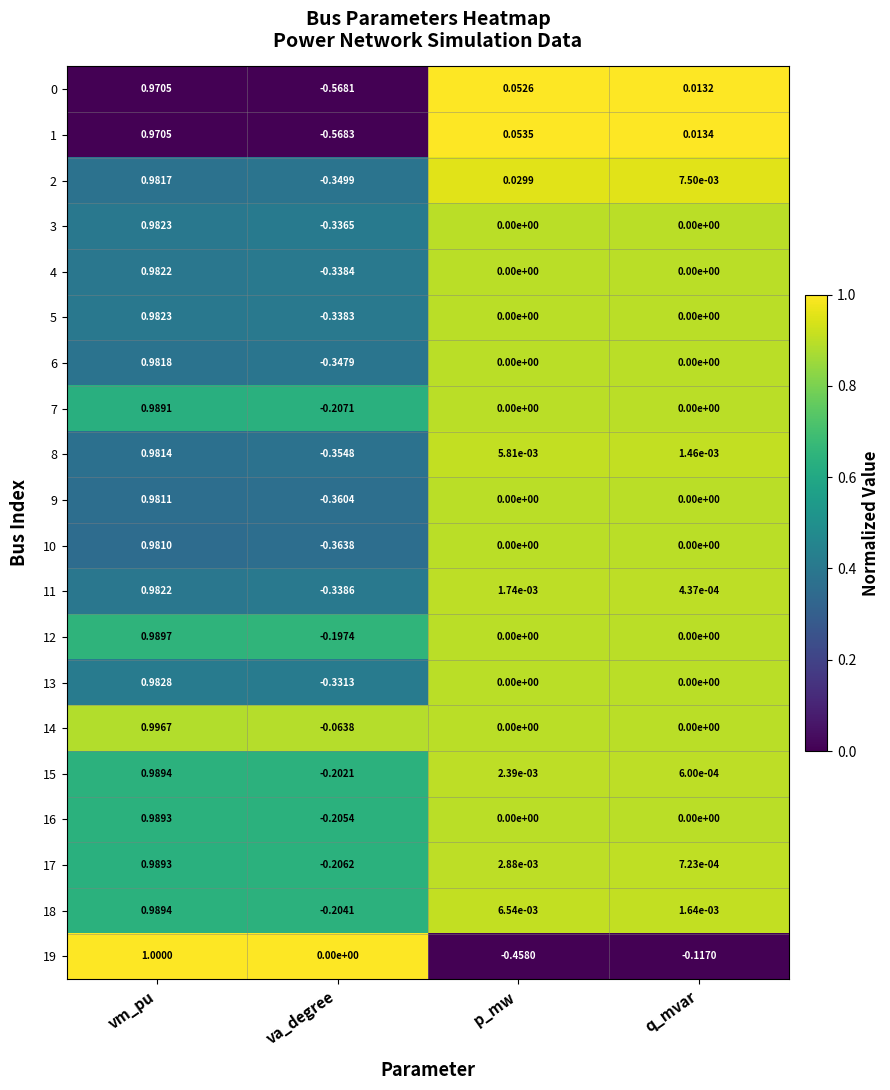

List the labels in order of 11 value, largest first.

vm_pu, p_mw, q_mvar, va_degree